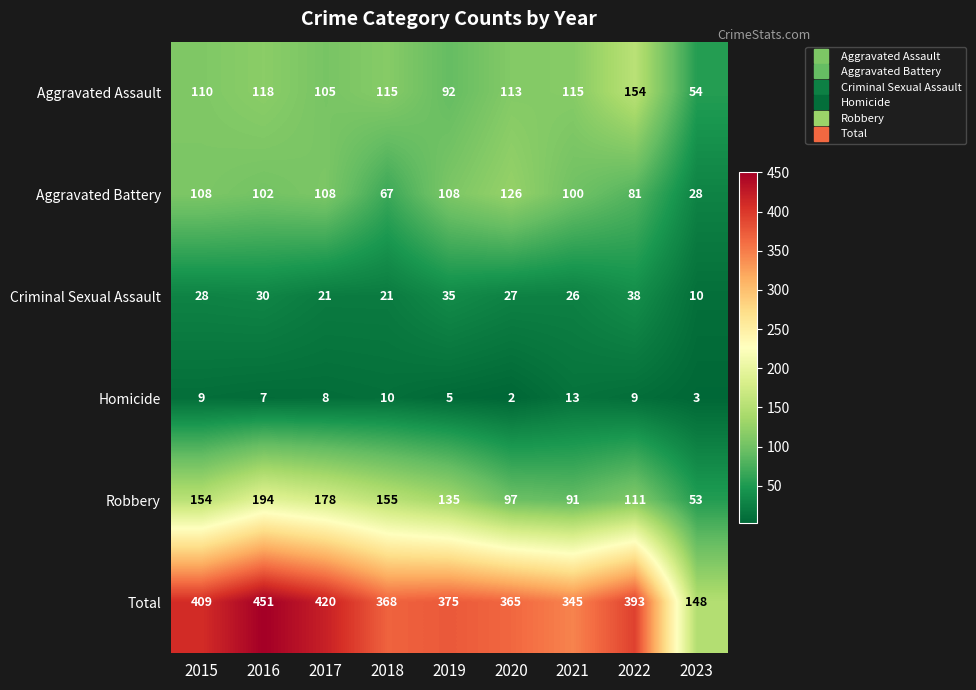

What is the difference between the highest and lowest values at 2016?

444